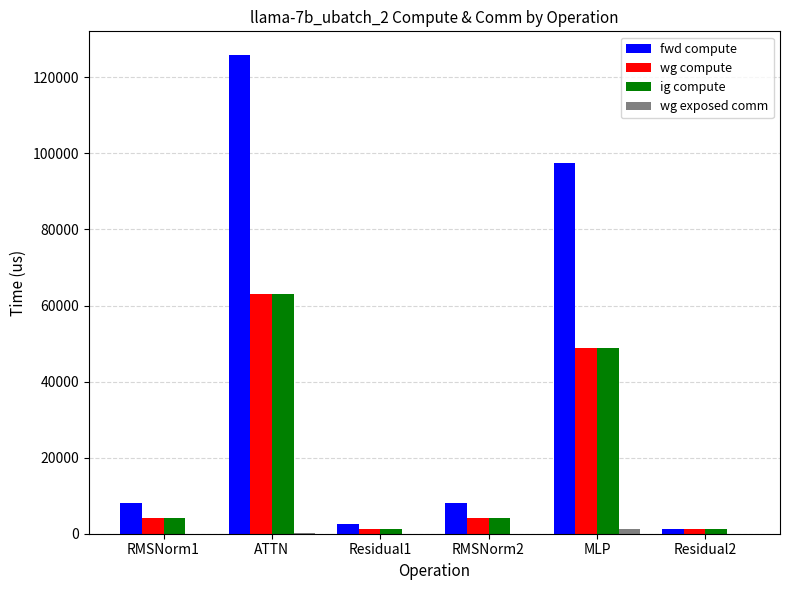

What is the sum of all wg compute values?

122327.3